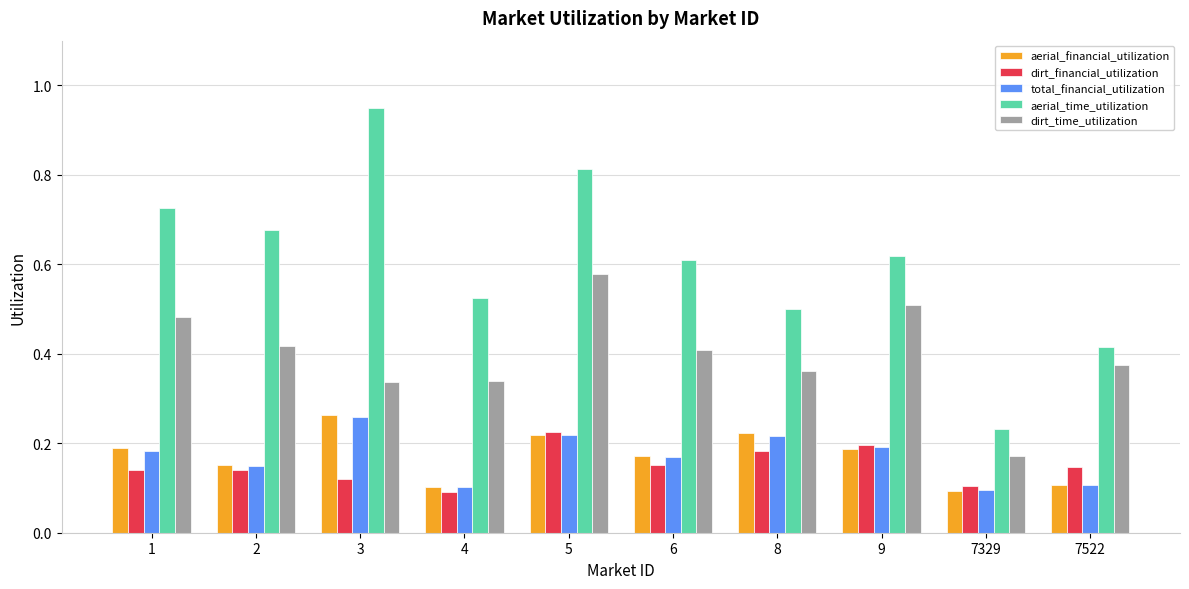

Which category has the highest value across all series?

3